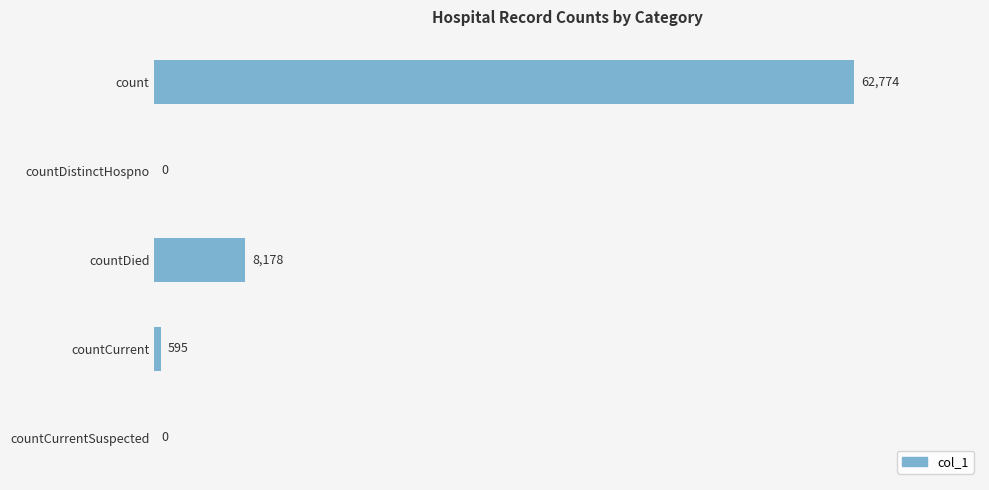

Reading top to bottom, what are all the values shown in this chart?

count=62774	countDistinctHospno=0	countDied=8178	countCurrent=595	countCurrentSuspected=0